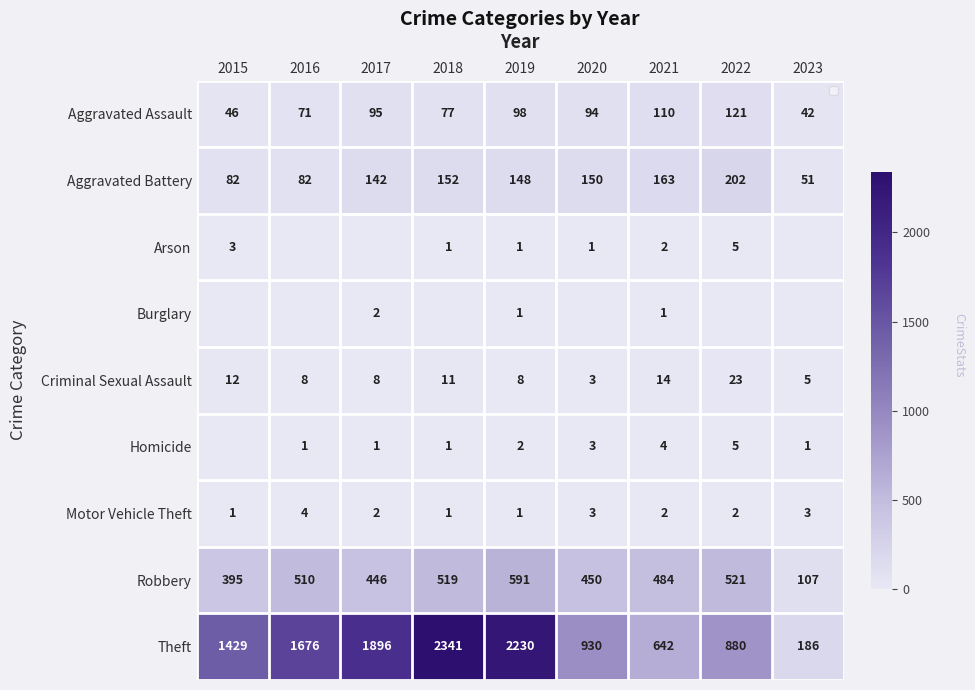

At which label does Theft reach its peak?

2018